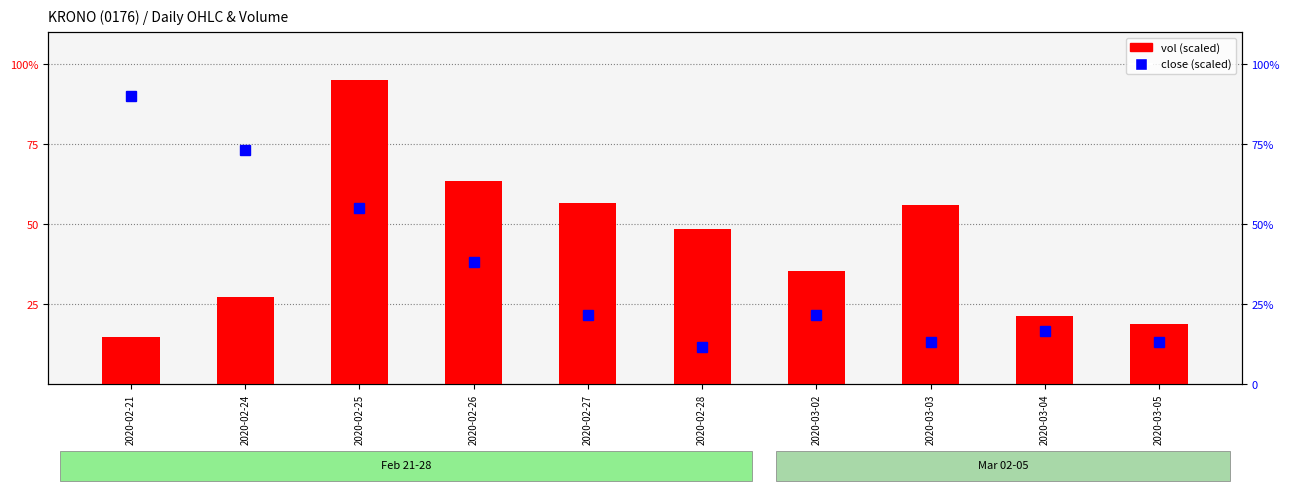

What is the sum of the close (scaled) values at 2020-03-05 and 2020-03-04?

30.0